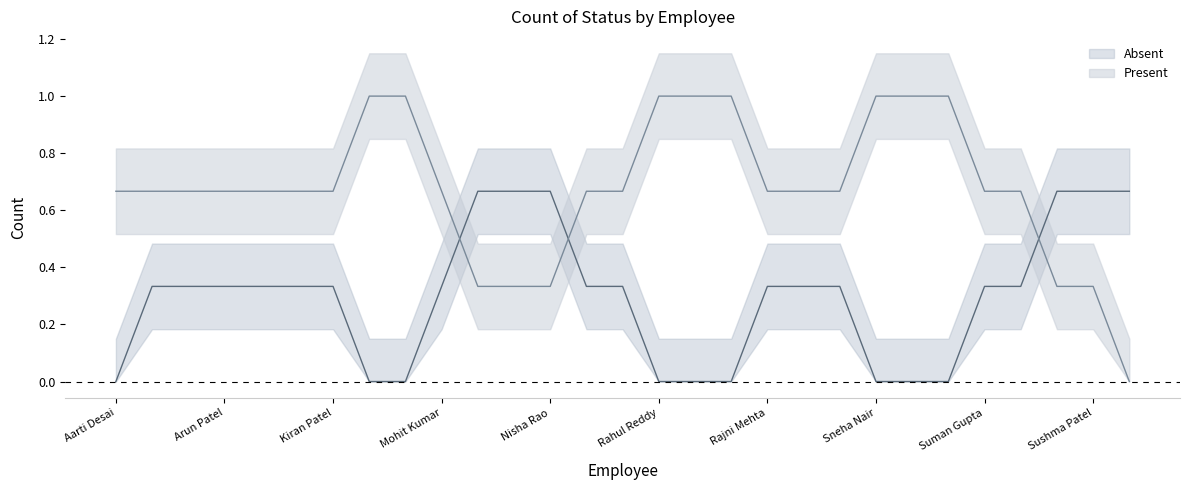

At which category is the sum across all series the highest?

Aarti Desai